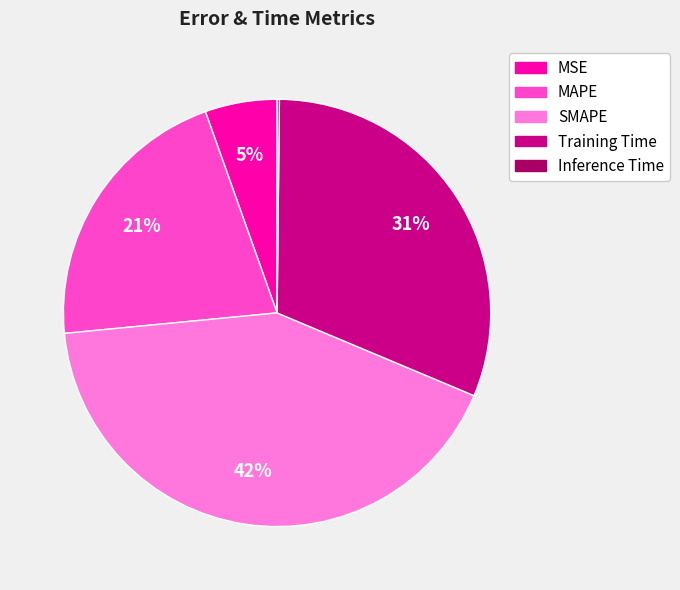

Between SMAPE and MSE, which is larger?

SMAPE